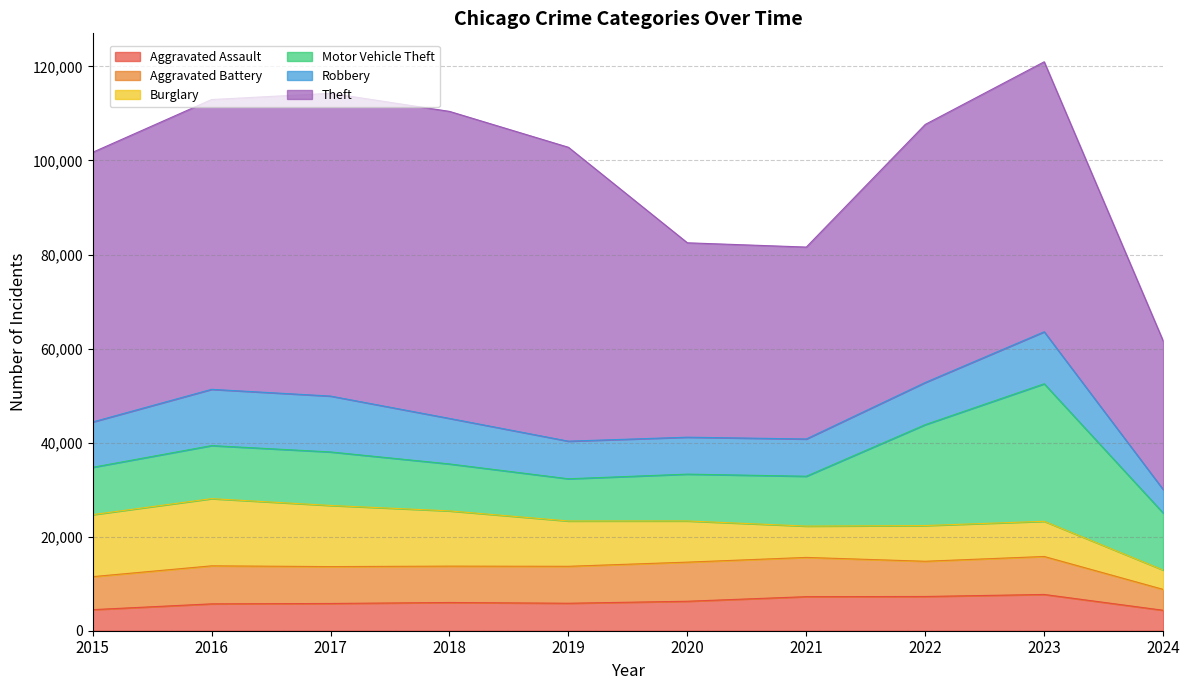

What are all the series names shown in the legend?

Aggravated Assault, Aggravated Battery, Burglary, Motor Vehicle Theft, Robbery, Theft